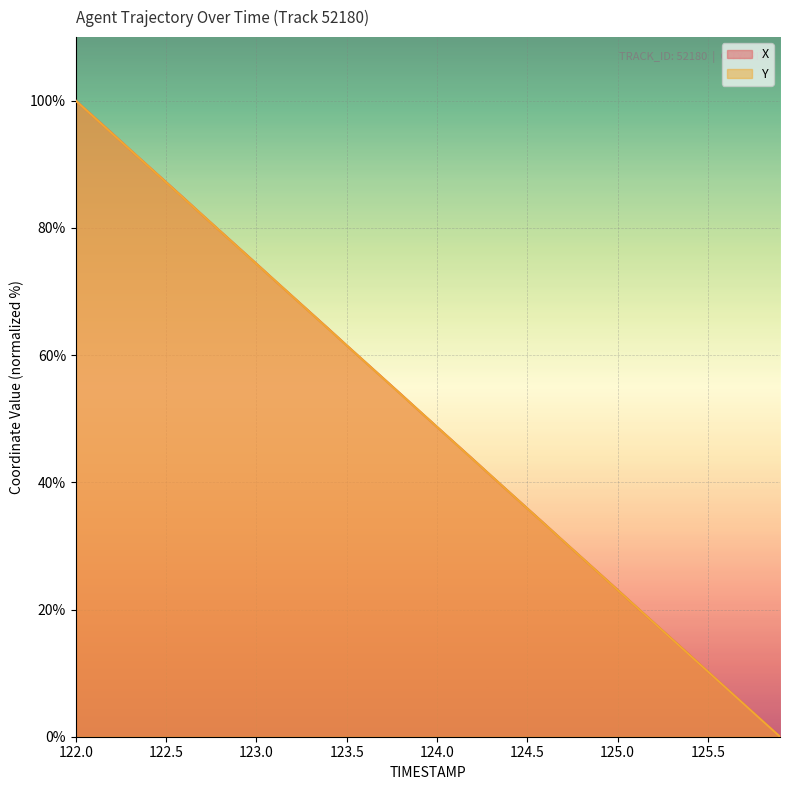

Is it true that X equals 17.5 at 122.5?

False